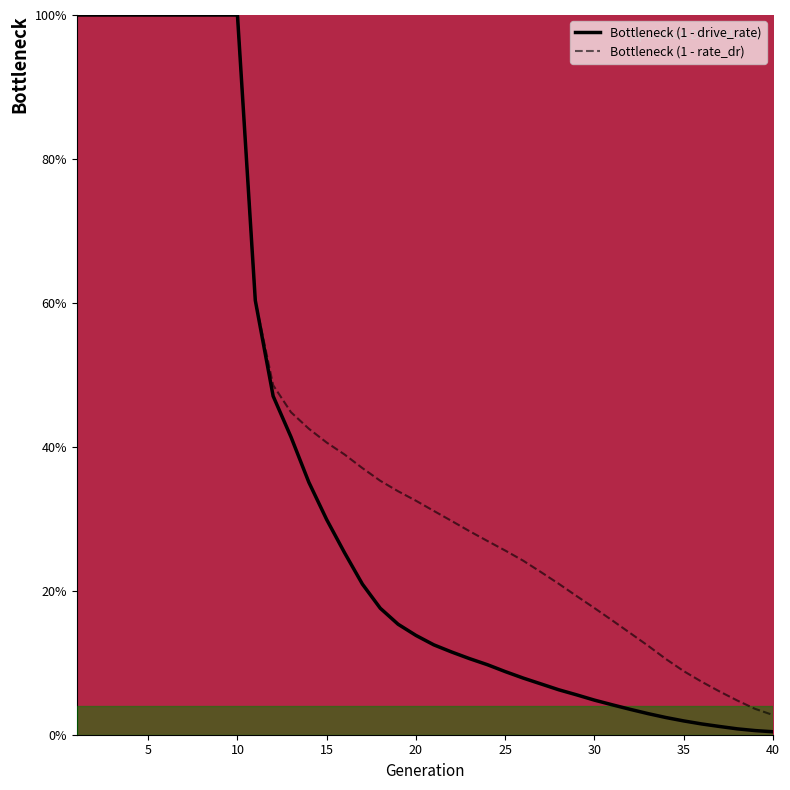

What is the difference between the maximum and second lowest values in the rate_has_drive series?

1.0